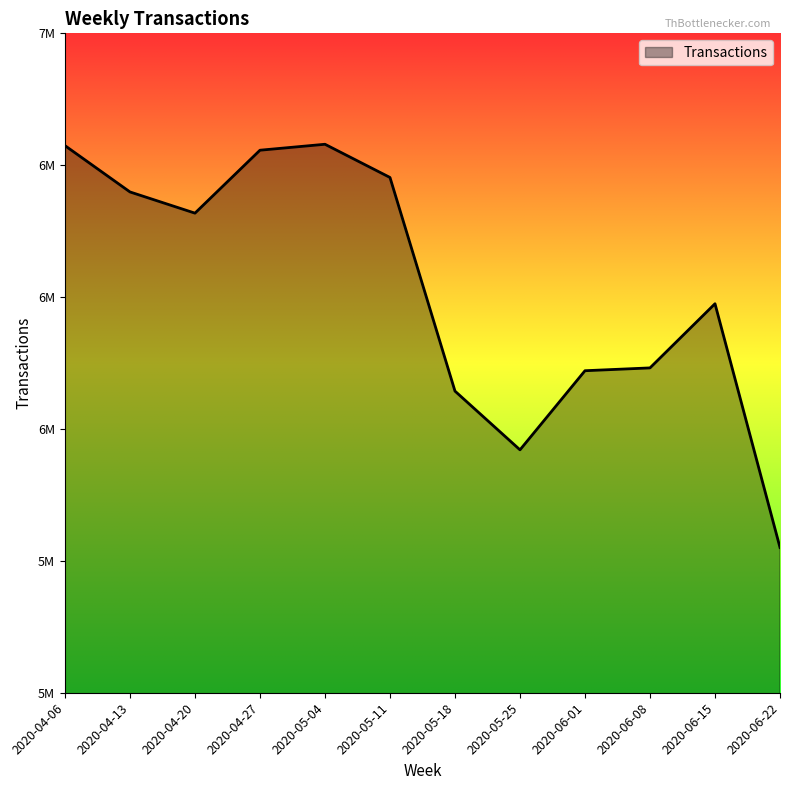

Is this an area chart (filled region under the line)?

Yes